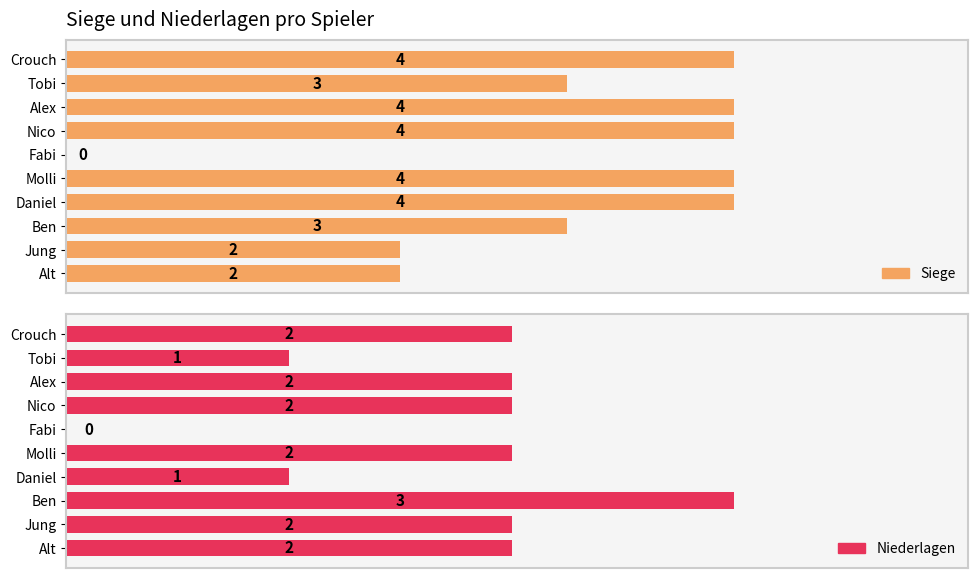

Rank the series at Daniel from lowest to highest value.

Niederlagen, Siege